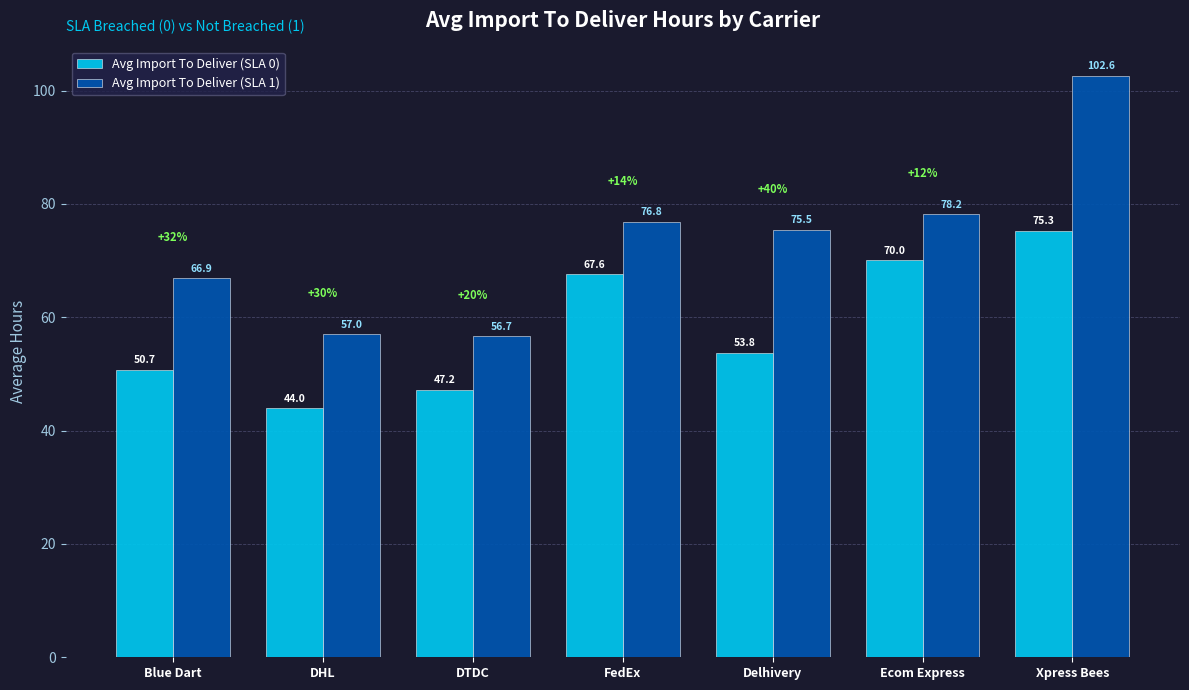

Where does the Avg Import To Deliver (SLA 1) series first go above 75?

FedEx